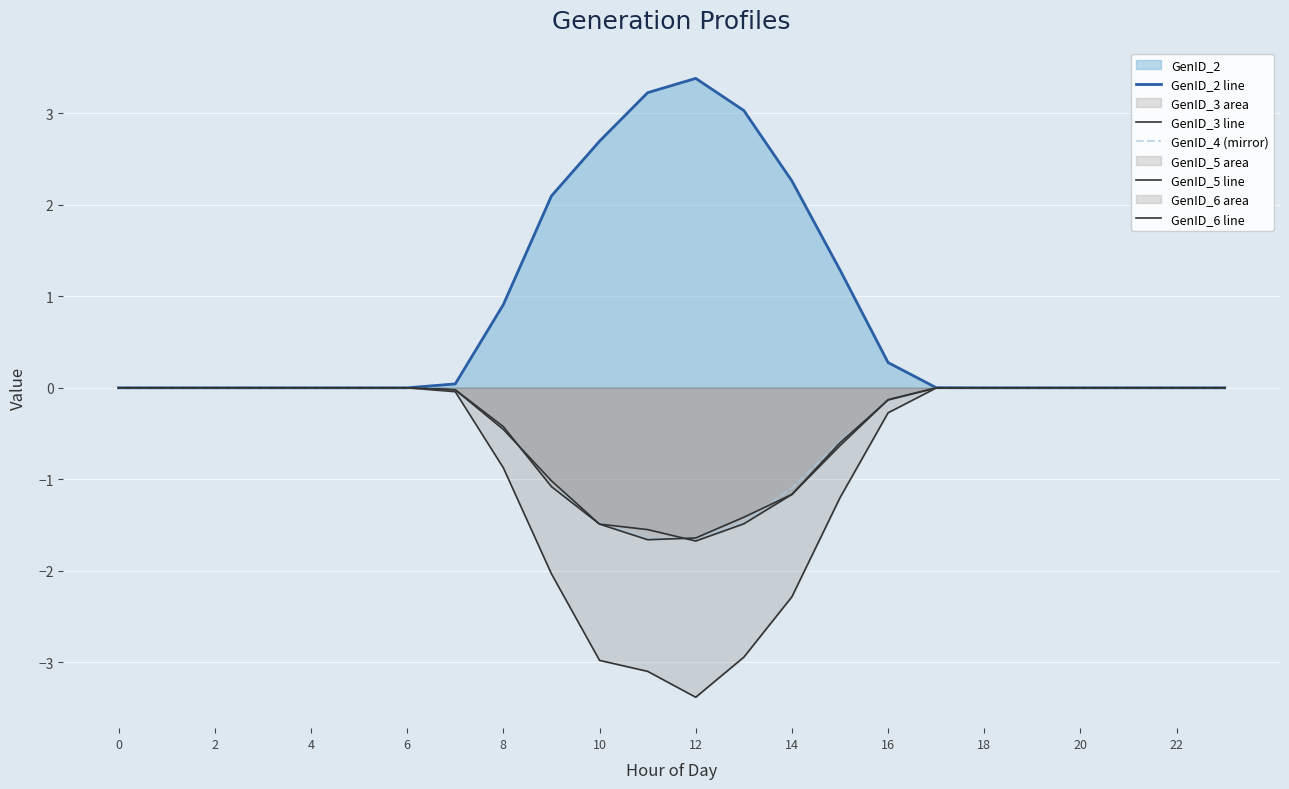

Which series has the largest range (max minus min)?

GenID_2 line